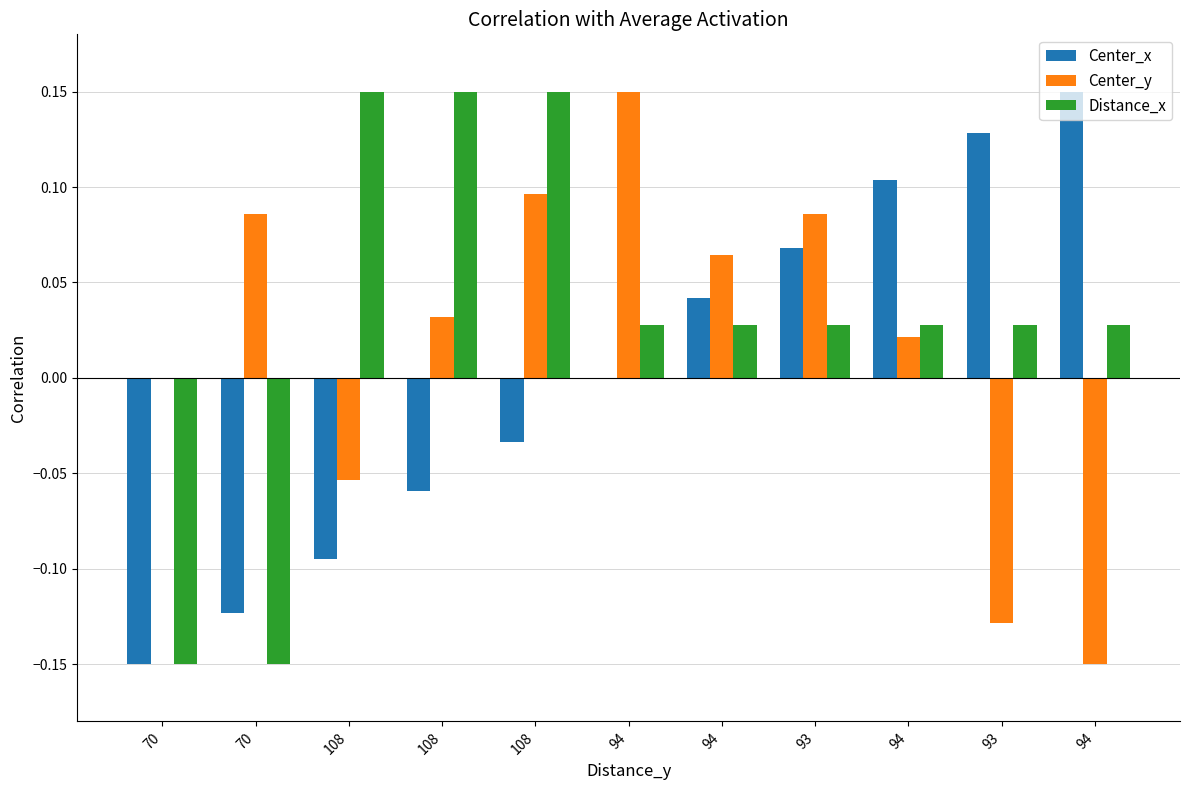

Reading left to right, extract all data points from this chart.

Center_x: 70=-0.1	70=-0.1	108=-0.1	108=-0.1	108=-0.0	94=-0.0	94=0.0	93=0.1	94=0.1	93=0.1	94=0.1
Center_y: 70=0.0	70=0.1	108=-0.1	108=0.0	108=0.1	94=0.1	94=0.1	93=0.1	94=0.0	93=-0.1	94=-0.1
Distance_x: 70=-0.1	70=-0.1	108=0.1	108=0.1	108=0.1	94=0.0	94=0.0	93=0.0	94=0.0	93=0.0	94=0.0